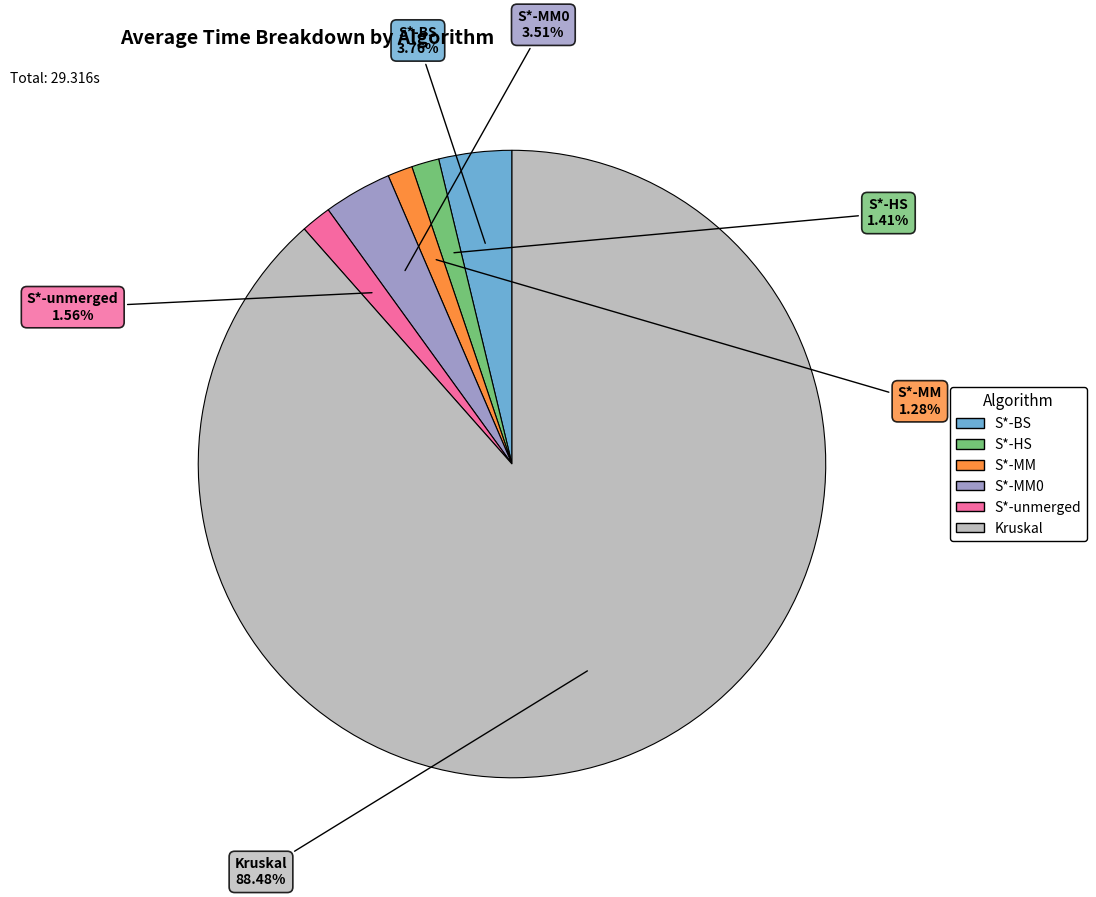

Is there a majority slice in this chart?

Yes